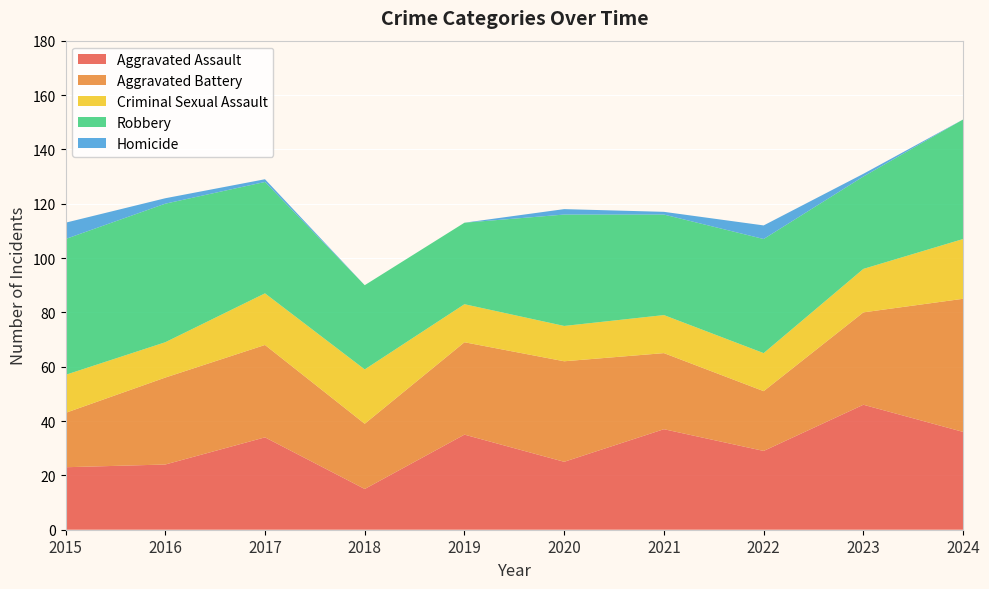

Reading right to left, list all the values displayed in this chart.

Aggravated Assault: 2024=36	2023=46	2022=29	2021=37	2020=25	2019=35	2018=15	2017=34	2016=24	2015=23
Aggravated Battery: 2024=49	2023=34	2022=22	2021=28	2020=37	2019=34	2018=24	2017=34	2016=32	2015=20
Criminal Sexual Assault: 2024=22	2023=16	2022=14	2021=14	2020=13	2019=14	2018=20	2017=19	2016=13	2015=14
Robbery: 2024=44	2023=34	2022=42	2021=37	2020=41	2019=30	2018=31	2017=41	2016=51	2015=50
Homicide: 2024=0	2023=1	2022=5	2021=1	2020=2	2019=0	2018=0	2017=1	2016=2	2015=6